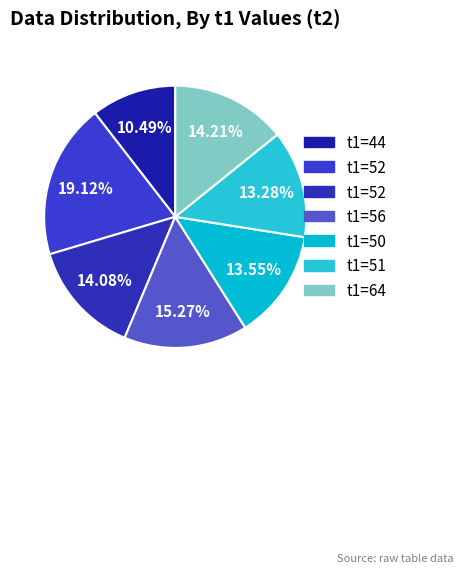

Is there a majority slice in this chart?

No